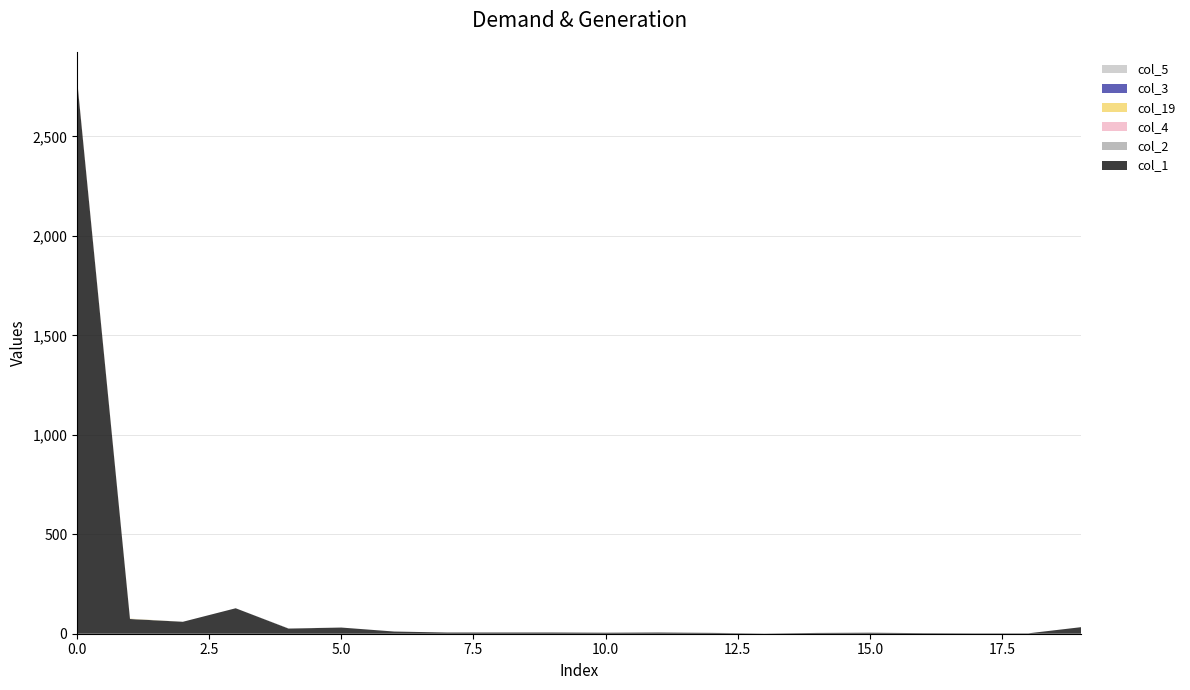

Reading left to right, extract all data points from this chart.

col_1: 2780	74	60	128	26	31	11	6	6	6	5	6	4	1	4	5	3	2	2	33
col_2: 2	1	0	0	1	0	0	0	0	0	0	0	1	0	0	0	0	0	0	0
col_4: 2	0	0	0	0	0	0	0	0	0	0	0	0	0	0	0	0	0	0	0
col_19: 1	1	0	0	0	0	0	0	0	0	0	0	0	0	0	0	0	0	0	0
col_3: 0	0	0	0	0	0	0	0	0	0	0	0	0	0	0	0	0	0	0	0
col_5: 0	0	0	0	0	0	0	0	0	0	0	0	0	0	0	0	0	0	0	0